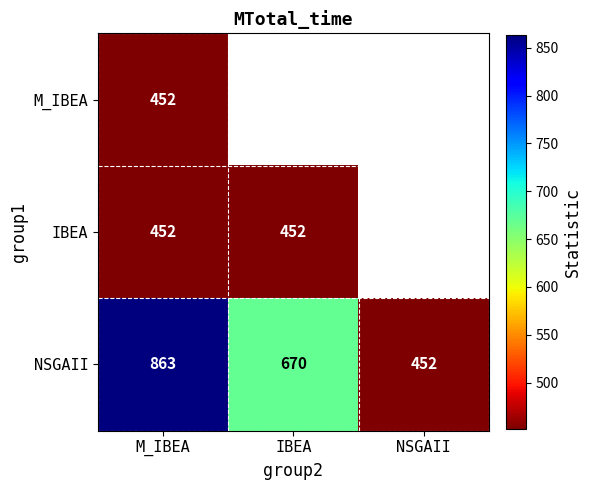

True or false: IBEA has a value of 452 at M_IBEA.

True